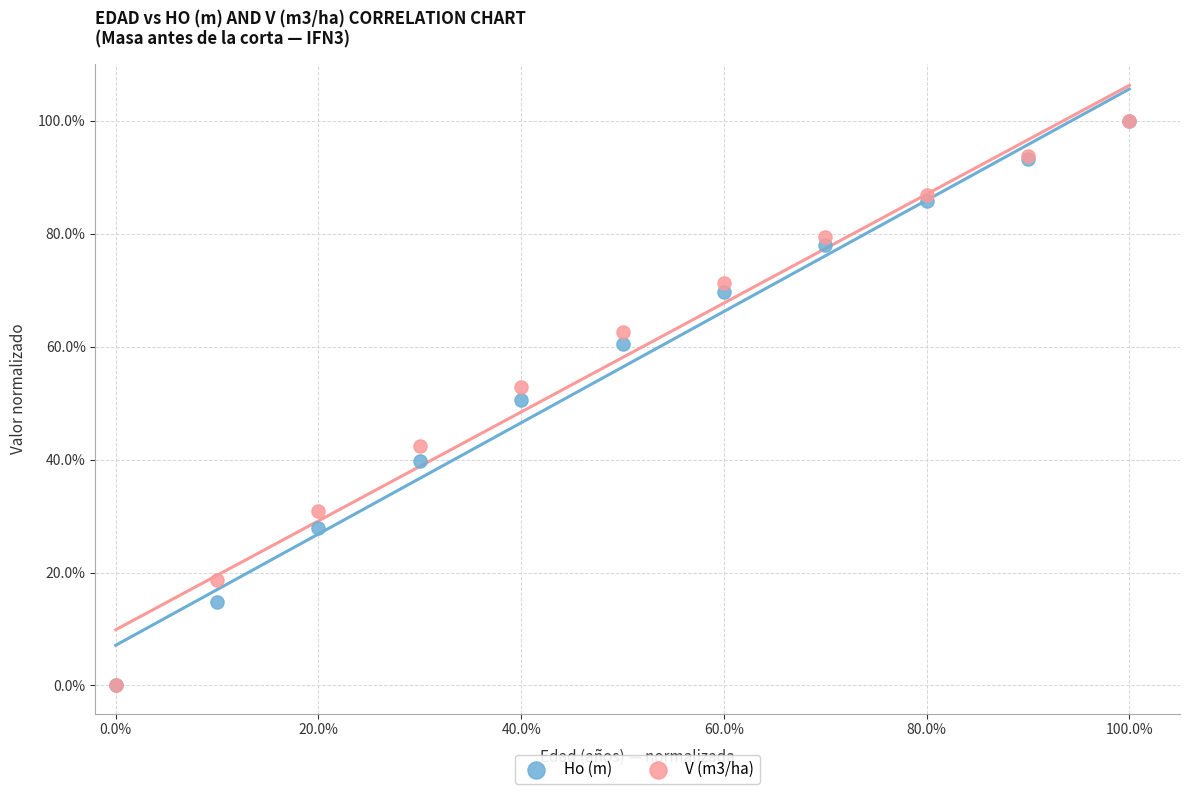

What are all the series names shown in the legend?

Ho (m), V (m3/ha)